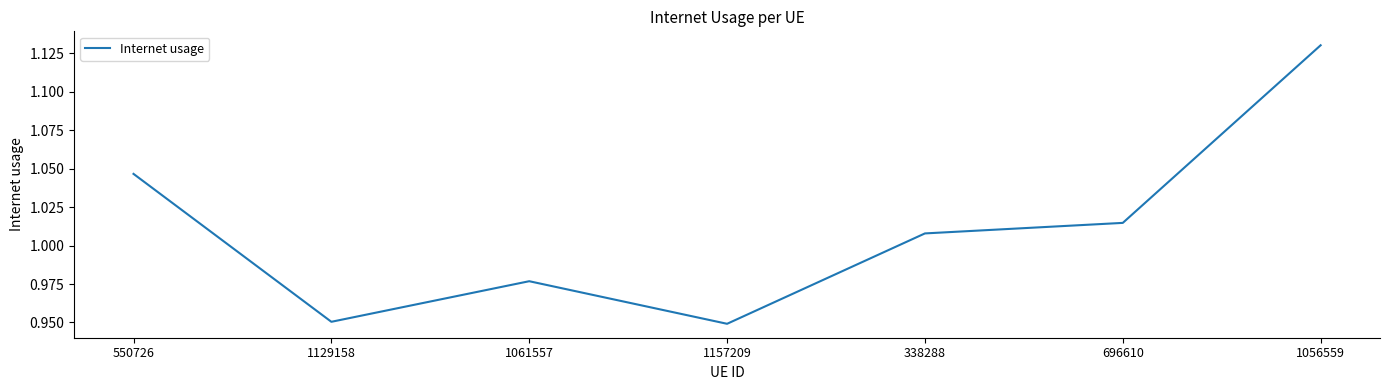

What is the sum of the values at 1157209 and 1056559?

2.1